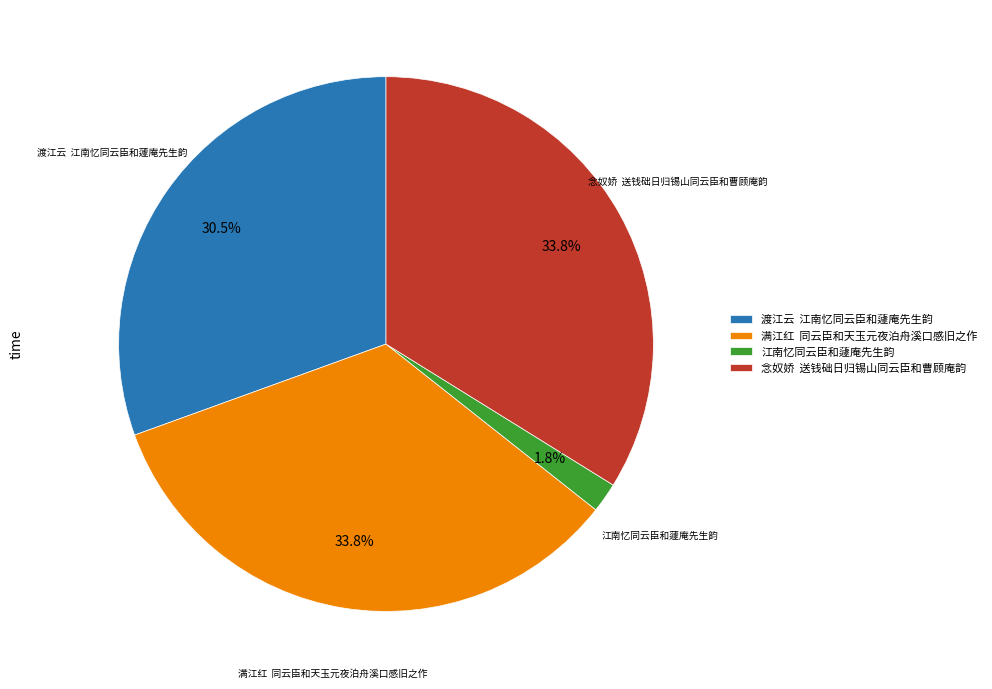

Does 江南忆同云臣和蘧庵先生韵 represent more than half of the total?

No